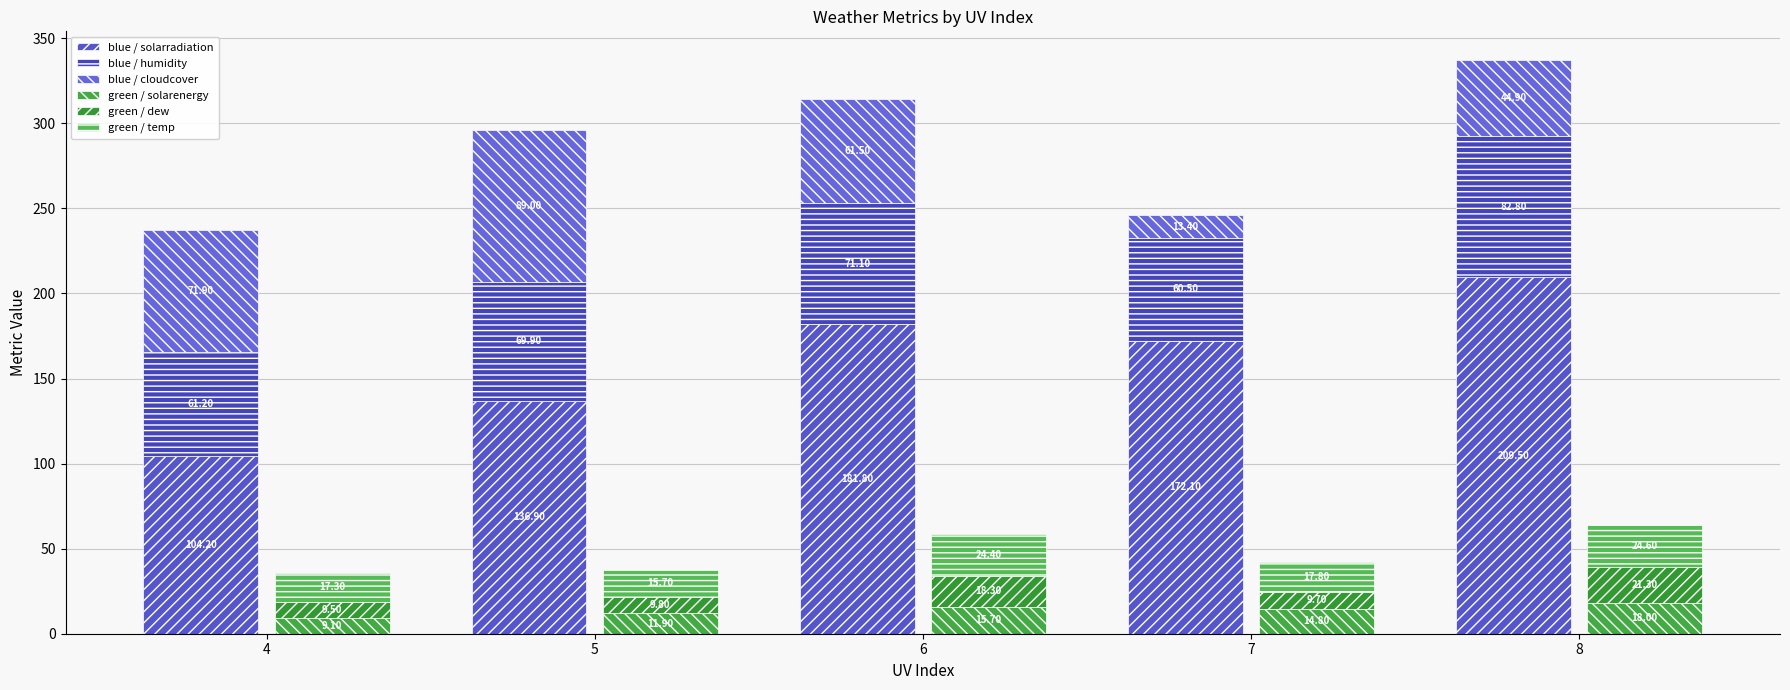

Reading left to right, list all the values displayed in this chart.

blue / solarradiation: 4=104.2	5=136.9	6=181.8	7=172.1	8=209.5
blue / humidity: 4=61.2	5=69.9	6=71.1	7=60.5	8=82.8
blue / cloudcover: 4=71.9	5=89.0	6=61.5	7=13.4	8=44.9
green / solarenergy: 4=9.1	5=11.9	6=15.7	7=14.8	8=18.0
green / dew: 4=9.5	5=9.8	6=18.3	7=9.7	8=21.3
green / temp: 4=17.3	5=15.7	6=24.4	7=17.8	8=24.6